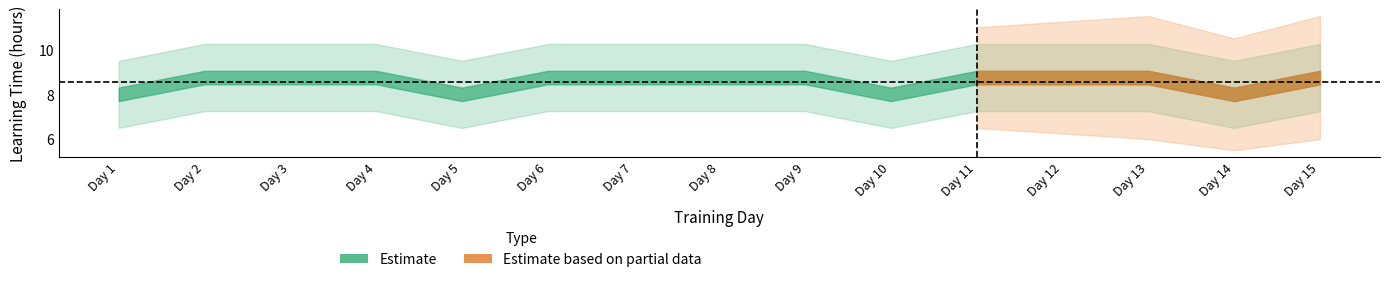

How many categories are shown in the chart?

15